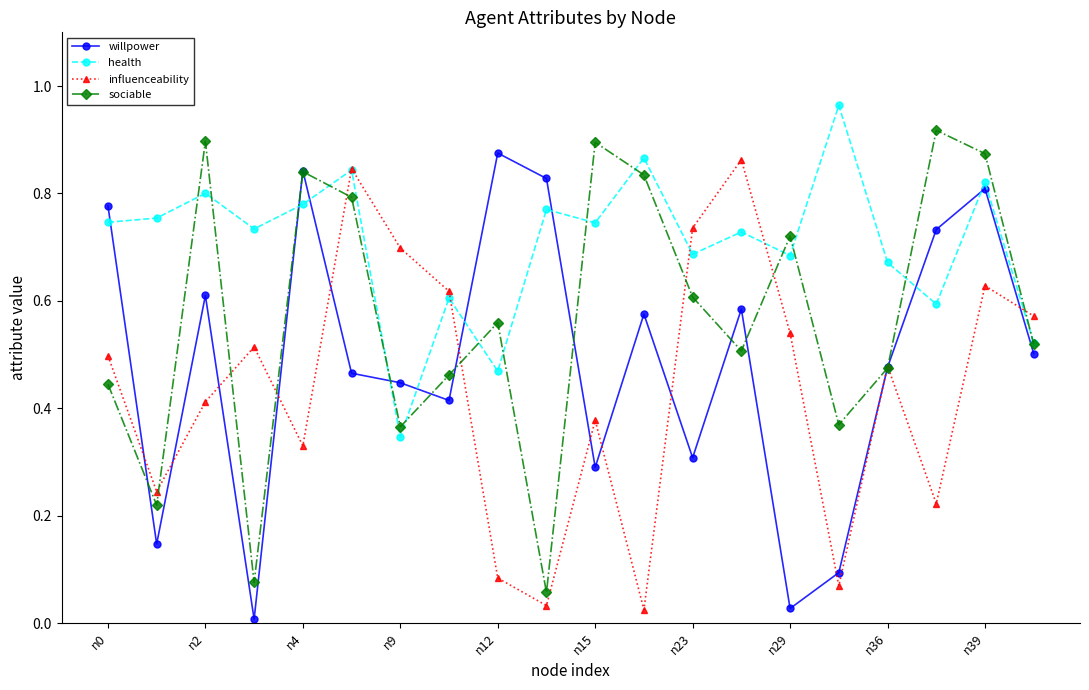

True or false: influenceability has more than 1 interior local peaks.

True